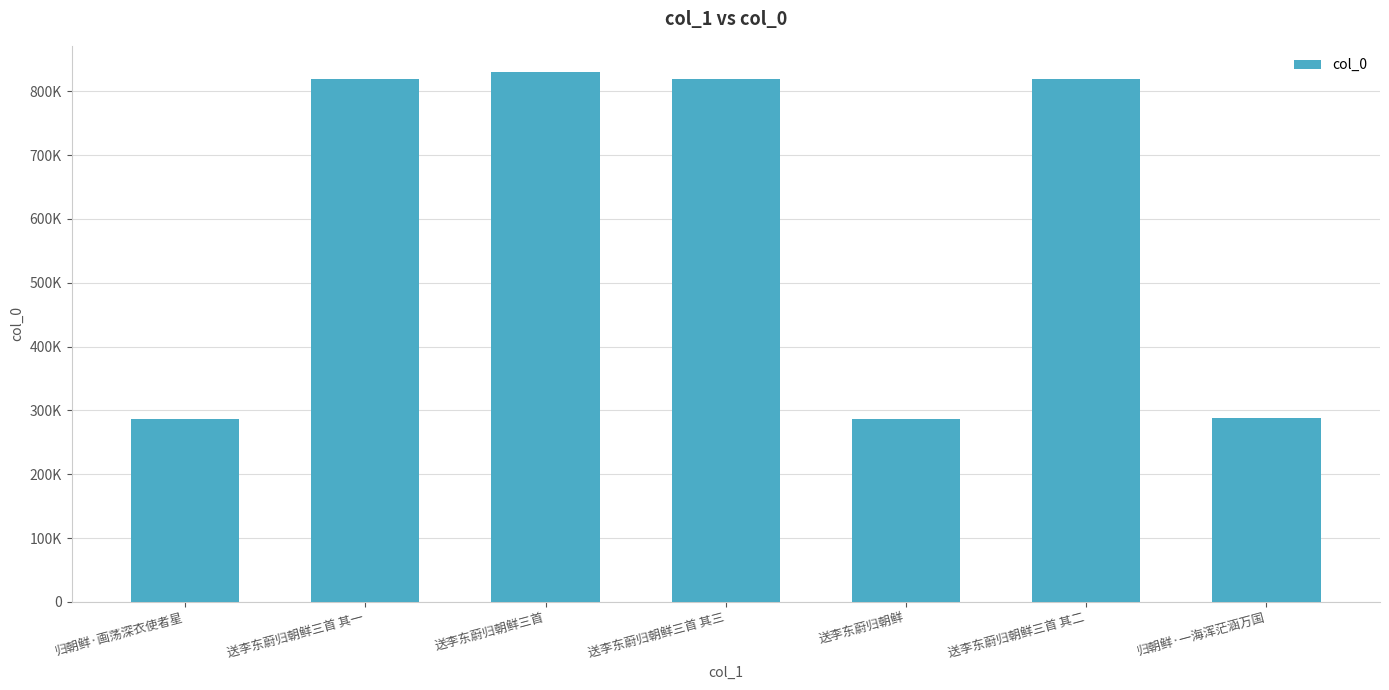

Reading left to right, extract all data points from this chart.

287301	818947	829782	818949	287300	818948	287338